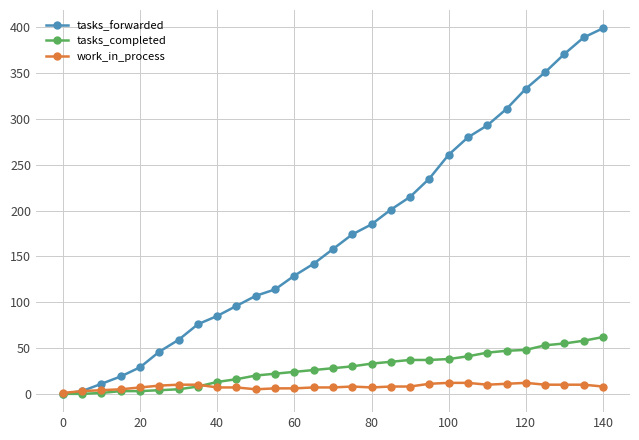

At how many categories does at least one series exceed 383?

2